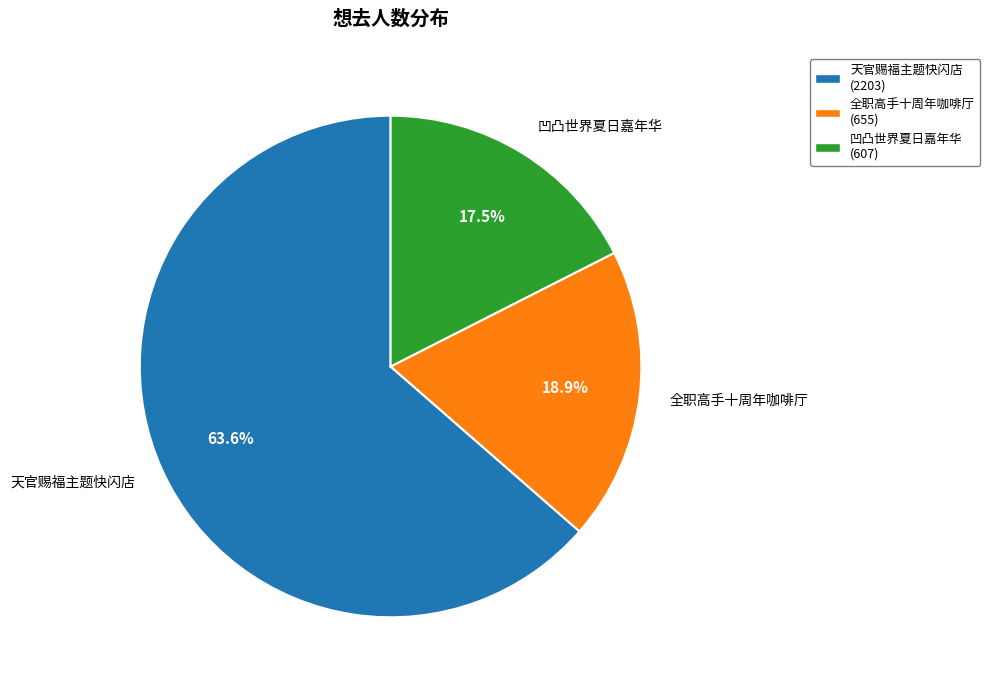

Which slice is the largest?

天官赐福主题快闪店